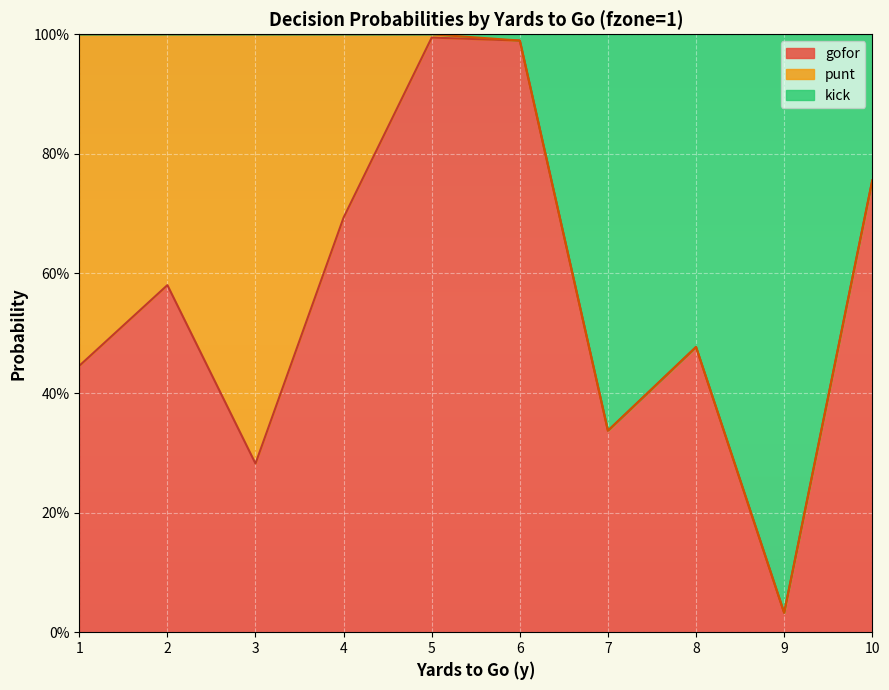

What are all the series names shown in the legend?

gofor, punt, kick